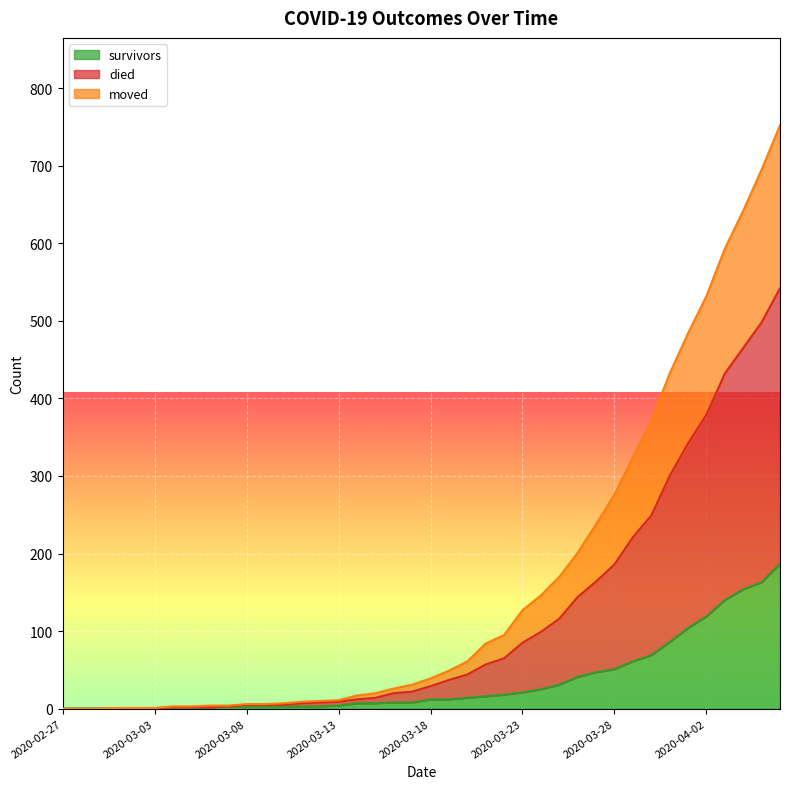

What is the difference between the highest and lowest values at 2020-03-19?

37